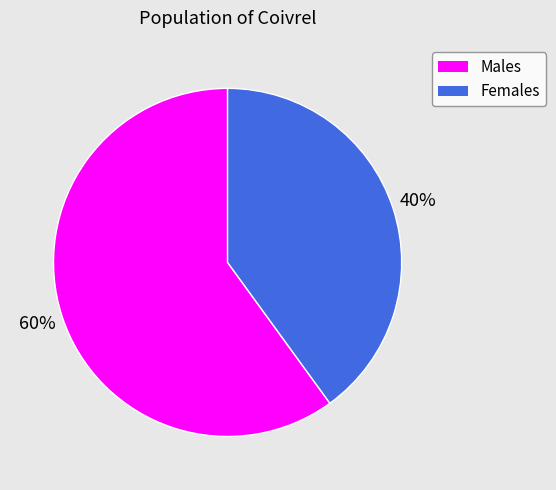

Does any single category account for the majority?

Yes